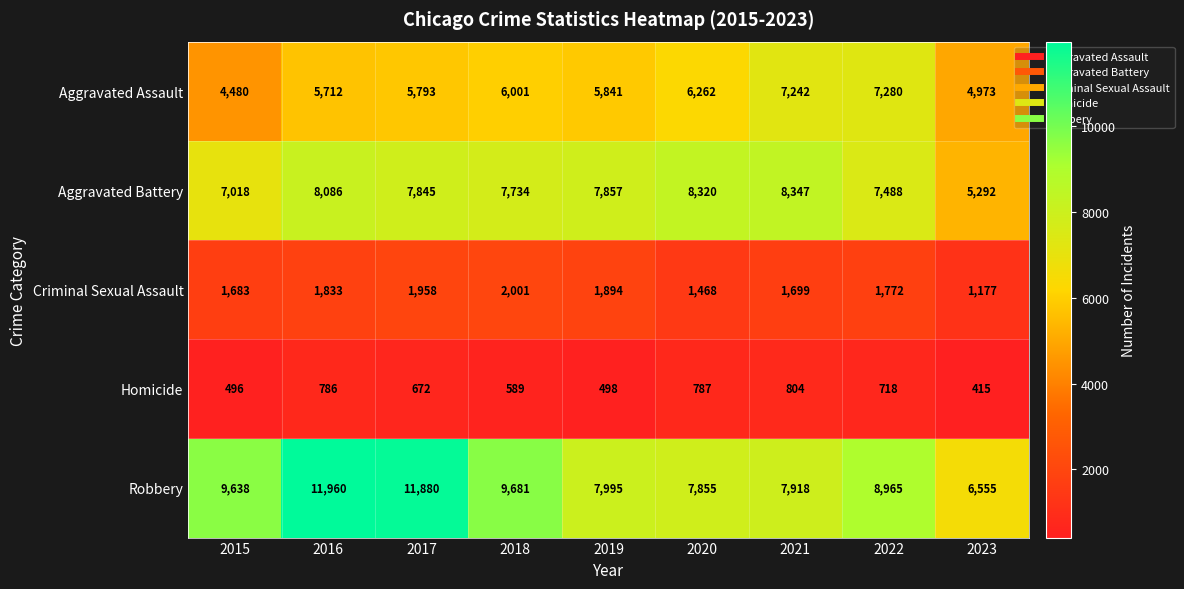

What is the total value across all series at 2015?

23315